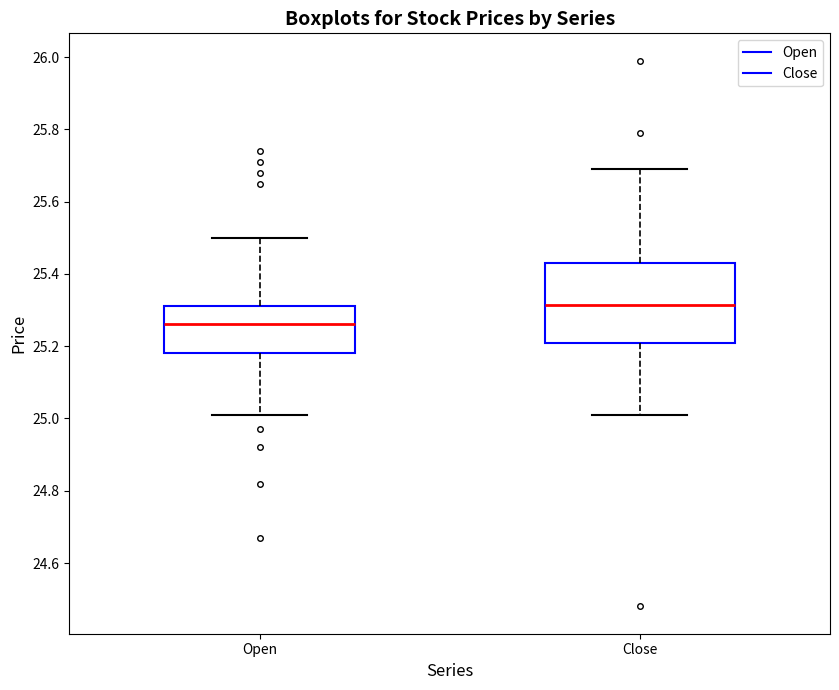

Where does the lower whisker of the box for Close end on the y-axis? The values are not printed on the chart, so give them approximately, as read against the axis.

25.02